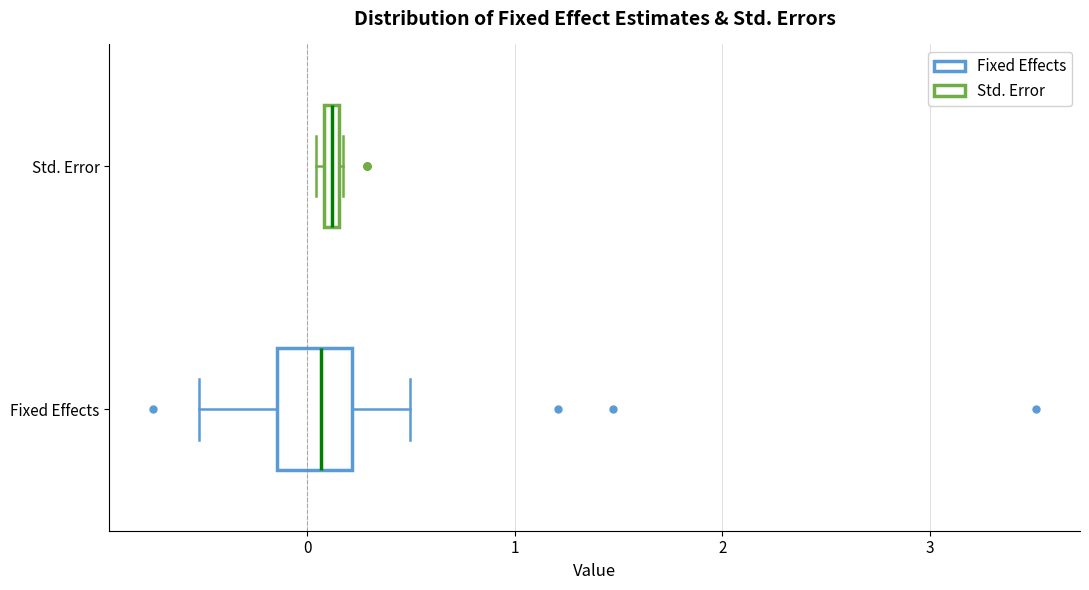

Which box is the widest, from its left edge to its right edge?

Fixed Effects